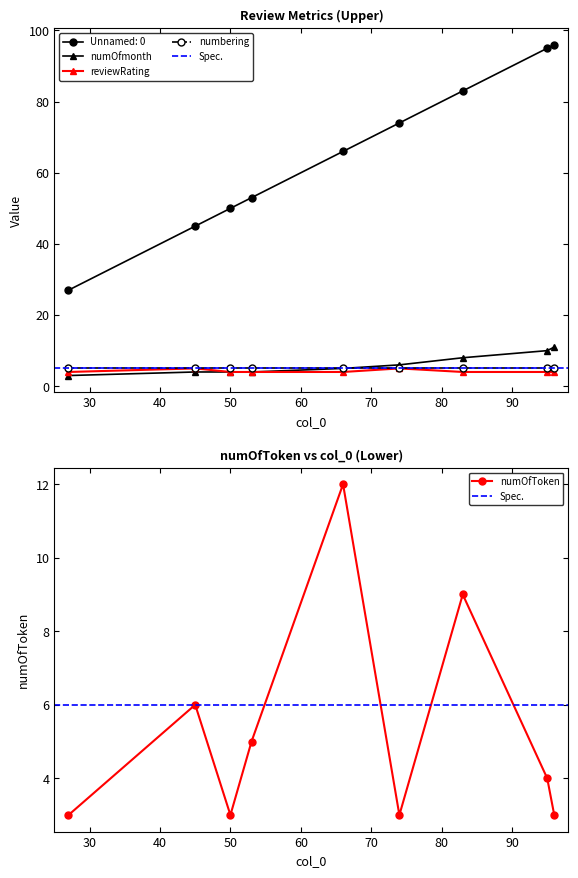

At which category is the sum across all series the highest?

96